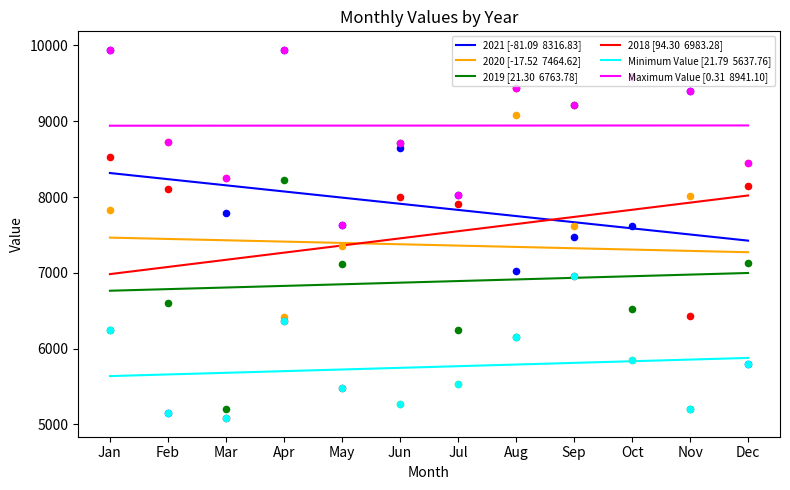

What are all the series names shown in the legend?

2021 [-81.09  8316.83], 2020 [-17.52  7464.62], 2019 [21.30  6763.78], 2018 [94.30  6983.28], Minimum Value [21.79  5637.76], Maximum Value [0.31  8941.10]